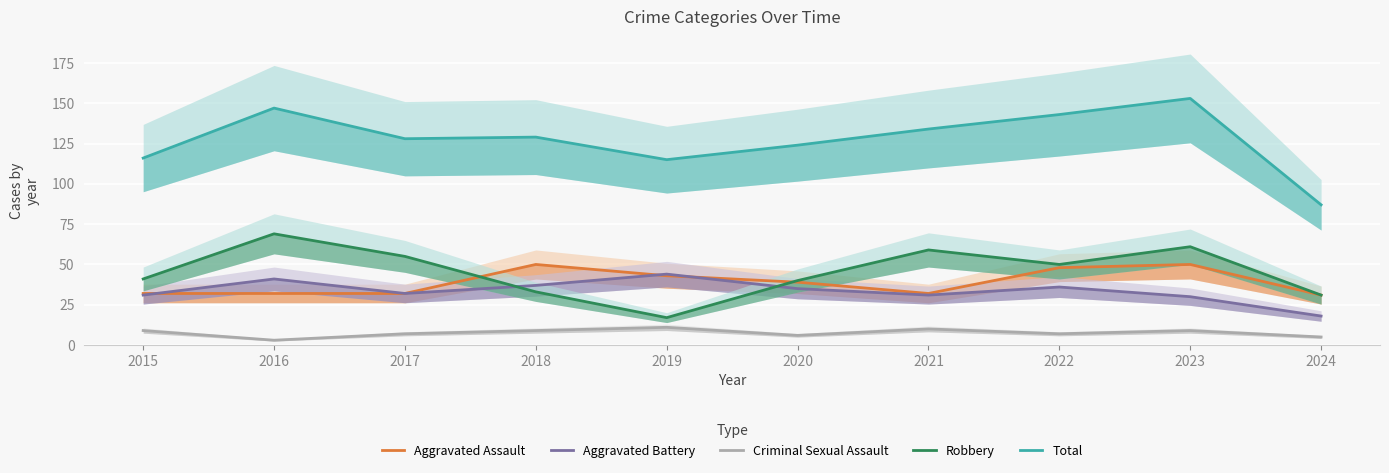

What are all the series names shown in the legend?

Aggravated Assault, Aggravated Battery, Criminal Sexual Assault, Robbery, Total